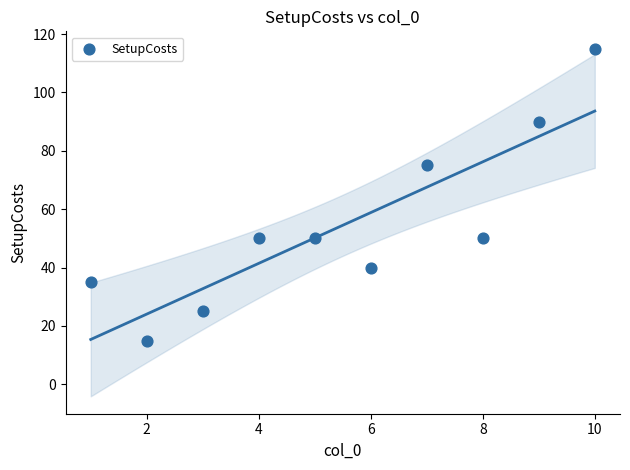

What is the range of Y values (max minus min)?

100